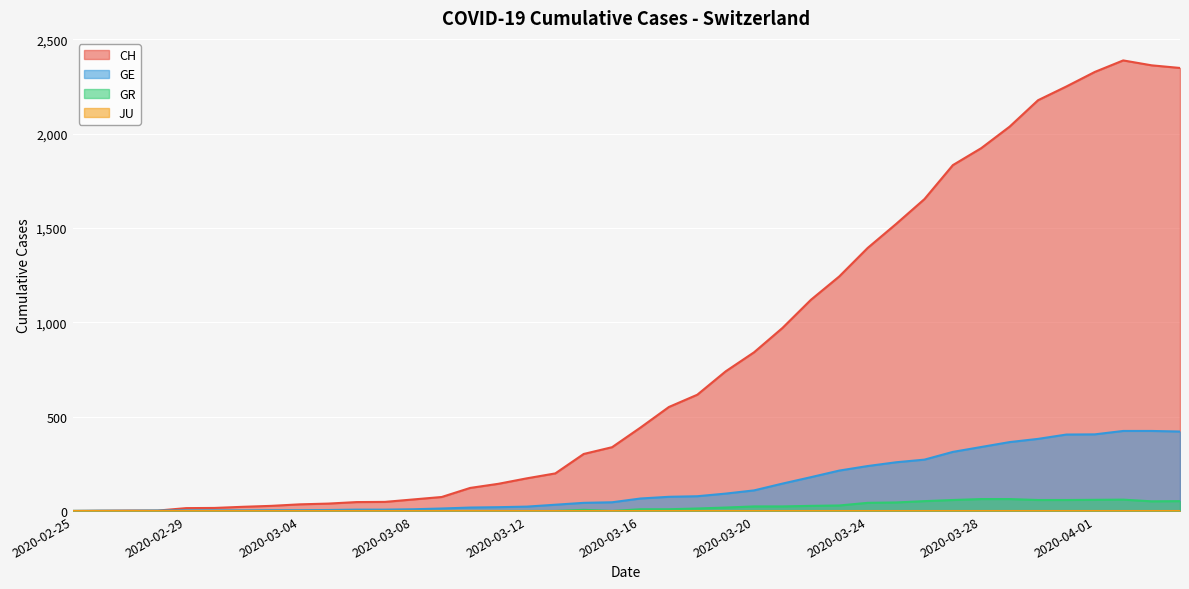

True or false: GR and GE intersect in this chart.

False